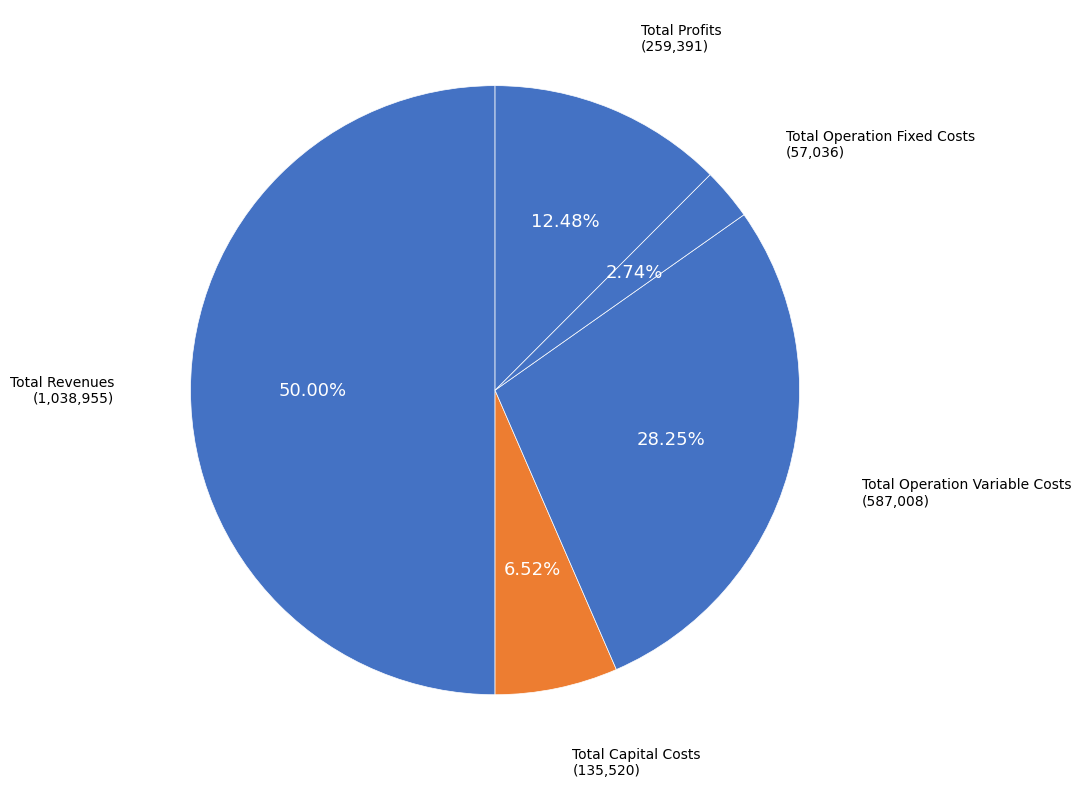

Rank the categories by value from lowest to highest.

Total Operation Fixed Costs, Total Capital Costs, Total Profits, Total Operation Variable Costs, Total Revenues